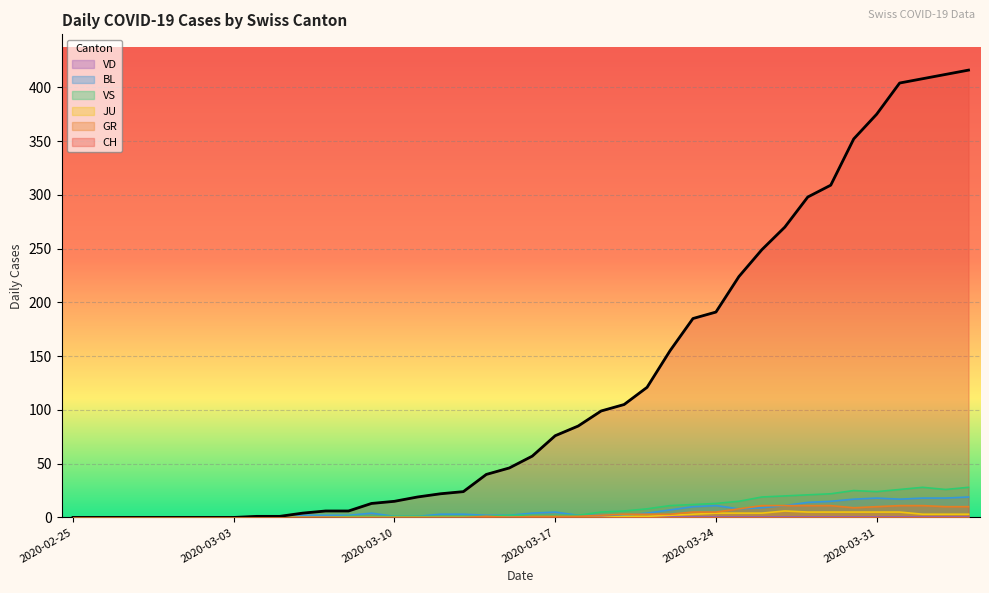

At which category does GR reach its first local peak?

2020-03-14